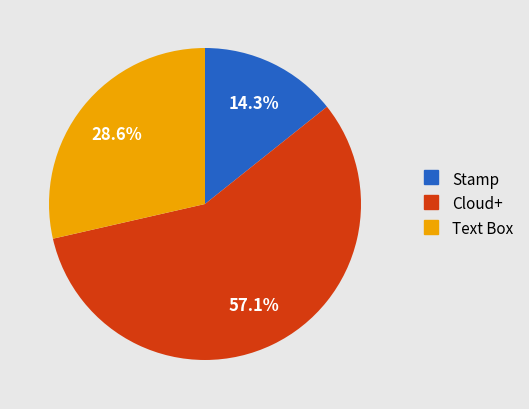

Is there any slice that represents more than half of the pie?

Yes